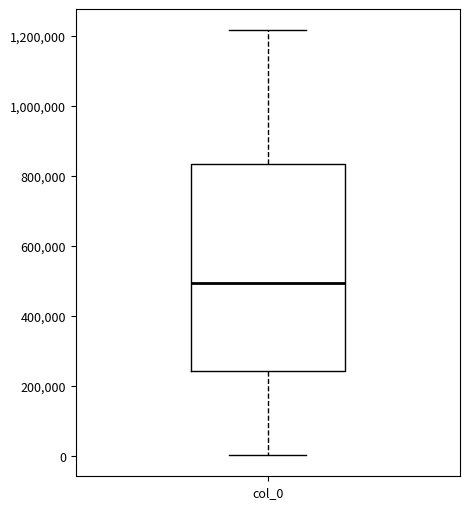

Where is the lower edge of the box for col_0 on the y-axis? The values are not printed on the chart, so give them approximately, as read against the axis.

240000